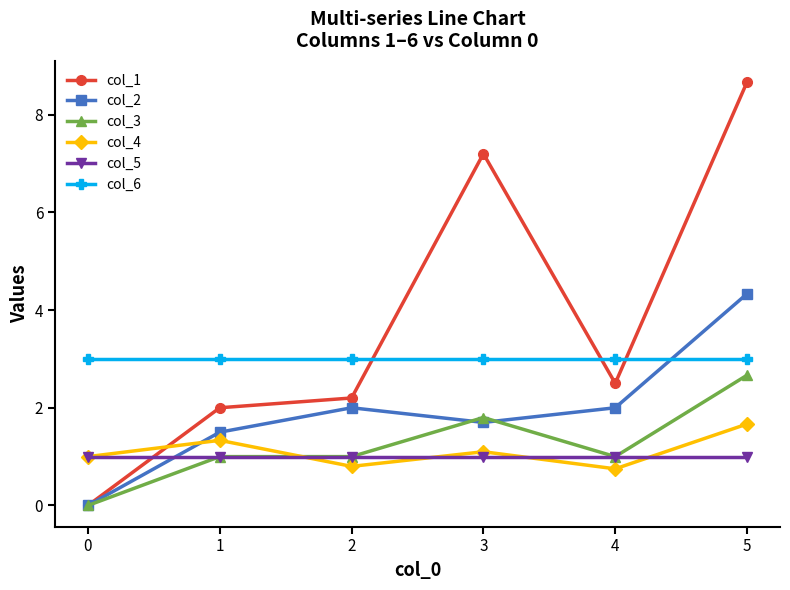

What is the value of the col_2 point at the 6th from the left?

4.3